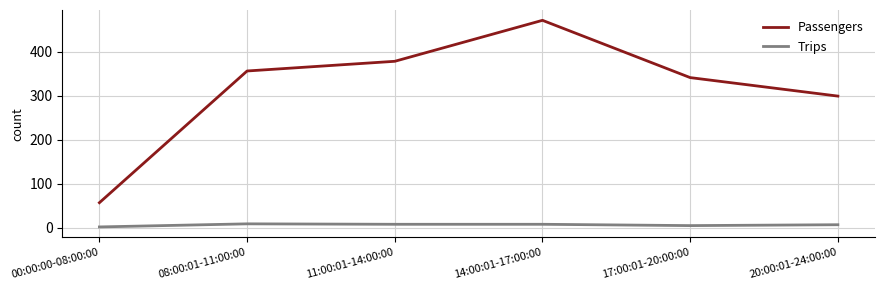

Rank the categories by Passengers value from lowest to highest.

00:00:00-08:00:00, 20:00:01-24:00:00, 17:00:01-20:00:00, 08:00:01-11:00:00, 11:00:01-14:00:00, 14:00:01-17:00:00